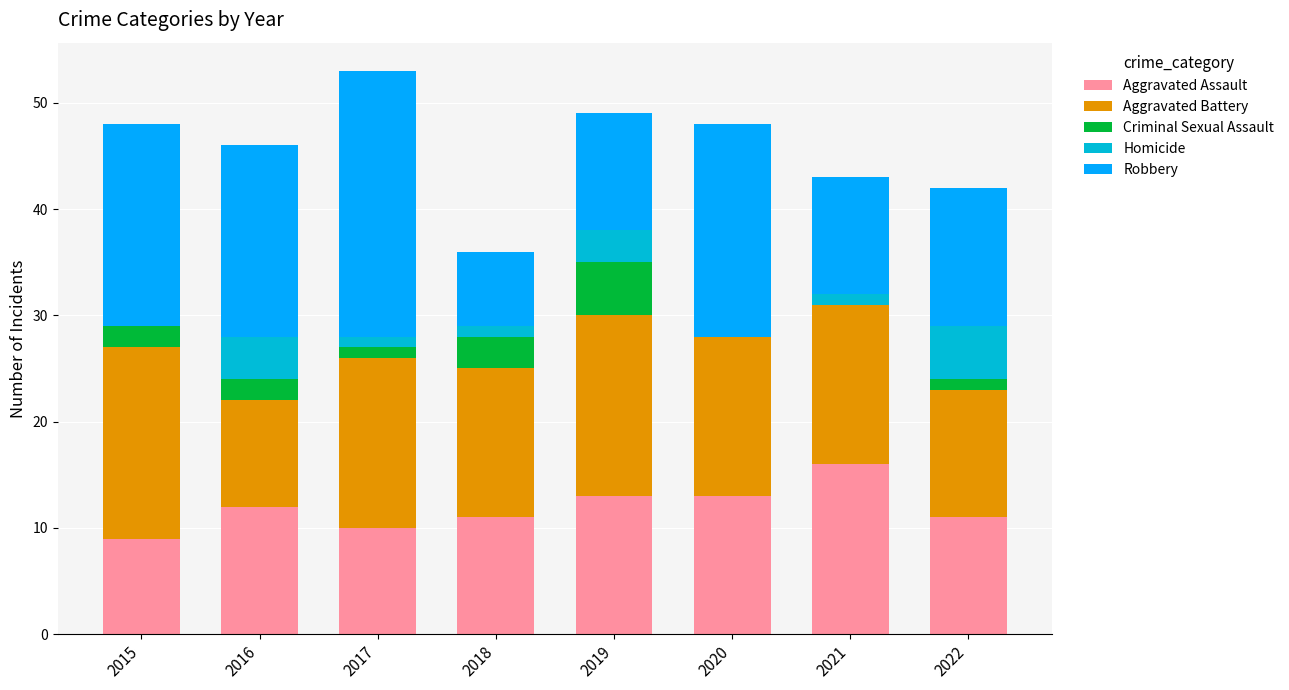

What is the total value across all series at 2019?

49